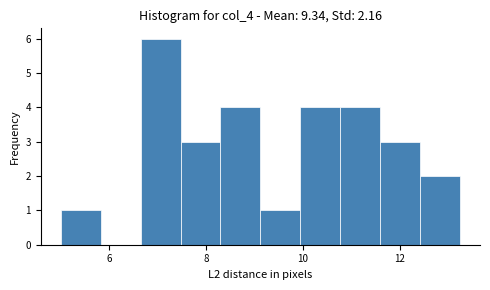

Reading left to right, list every bar in this chart as the range it spans on the x-axis followed by its height. Neither the bar edges nor the heights are printed on the chart, so give them approximately, as read against the axes.

5.0 to 5.8: 1
5.8 to 6.6: 0
6.6 to 7.4: 6
7.4 to 8.4: 3
8.4 to 9.2: 4
9.2 to 10.0: 1
10.0 to 10.8: 4
10.8 to 11.6: 4
11.6 to 12.4: 3
12.4 to 13.2: 2